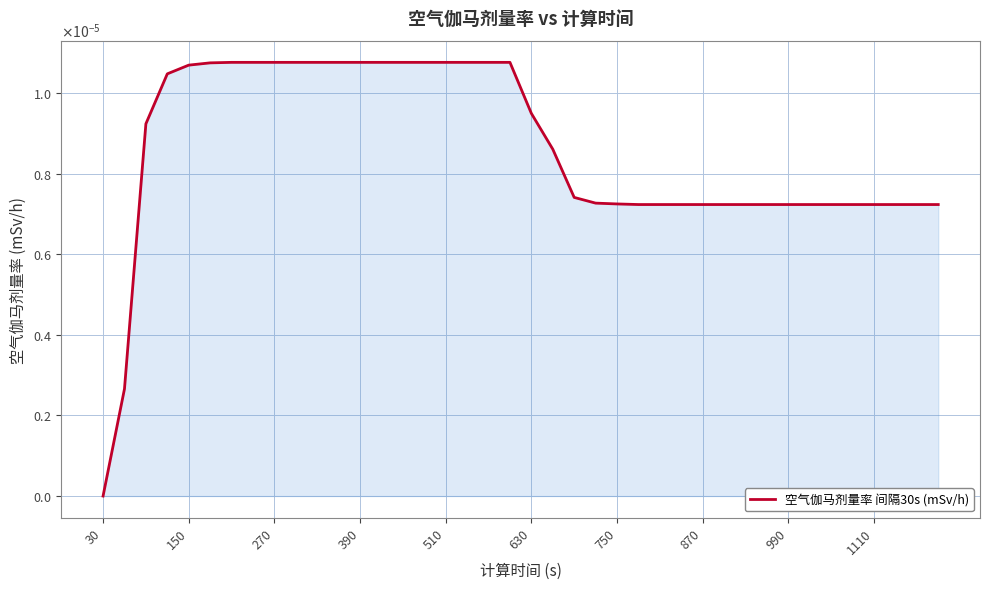

At which label is the value closest to 0?

30